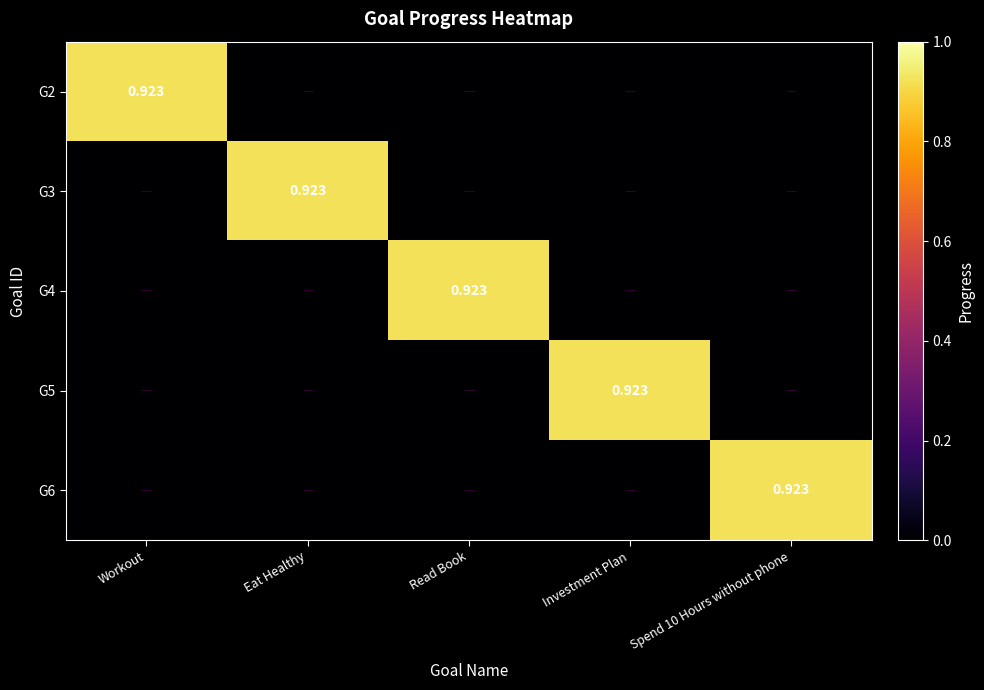

What is the spread (max minus min) of values at Eat Healthy?

0.9